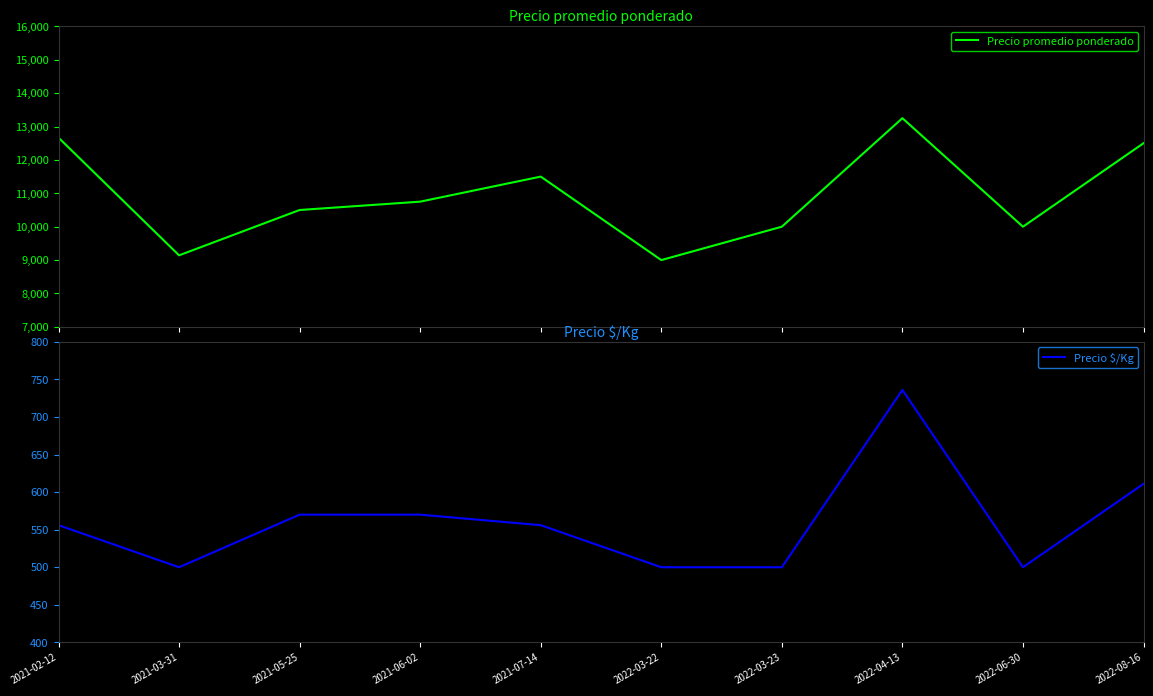

Reading left to right, transcribe all the data shown in this chart.

Precio promedio ponderado: 2021-02-12=12667	2021-03-31=9142	2021-05-25=10500	2021-06-02=10750	2021-07-14=11500	2022-03-22=9000	2022-03-23=10000	2022-04-13=13250	2022-06-30=10000	2022-08-16=12500
Precio $/Kg: 2021-02-12=556	2021-03-31=500	2021-05-25=570	2021-06-02=570	2021-07-14=556	2022-03-22=500	2022-03-23=500	2022-04-13=736	2022-06-30=500	2022-08-16=611